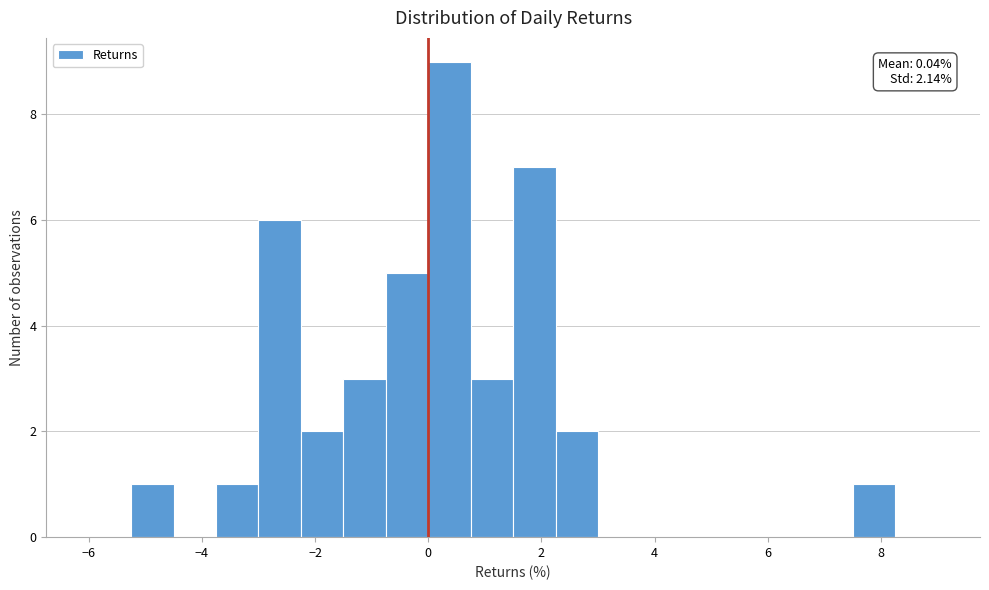

Around what value on the x-axis is the tallest bar? Give the approximate position of its centre, as read against the axis.

0.4